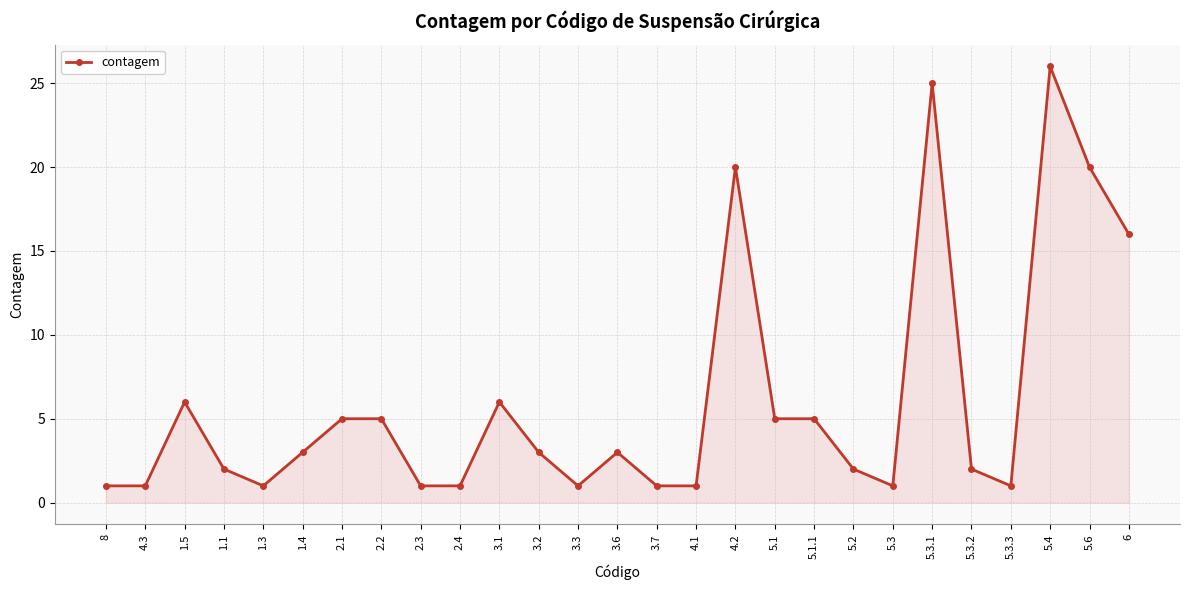

Reading left to right, list all the values displayed in this chart.

8=1	4.3=1	1.5=6	1.1=2	1.3=1	1.4=3	2.1=5	2.2=5	2.3=1	2.4=1	3.1=6	3.2=3	3.3=1	3.6=3	3.7=1	4.1=1	4.2=20	5.1=5	5.1.1=5	5.2=2	5.3=1	5.3.1=25	5.3.2=2	5.3.3=1	5.4=26	5.6=20	6=16